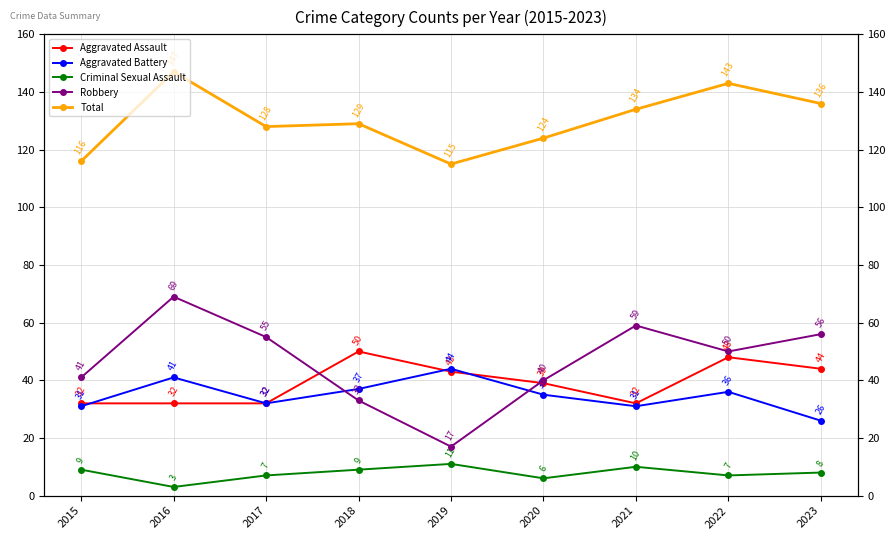

Which series has the largest total across all categories?

Total